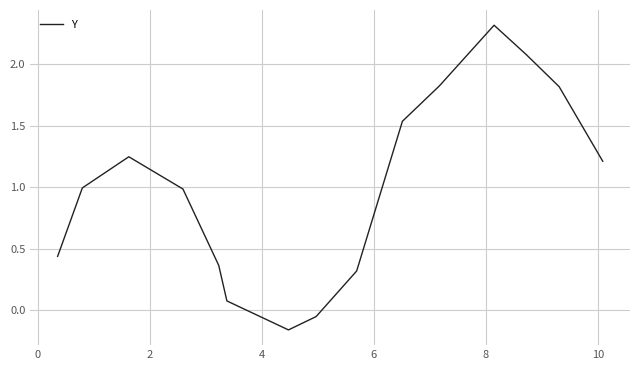

How many interior local valleys (lower than both neighbors) does the data have?

1